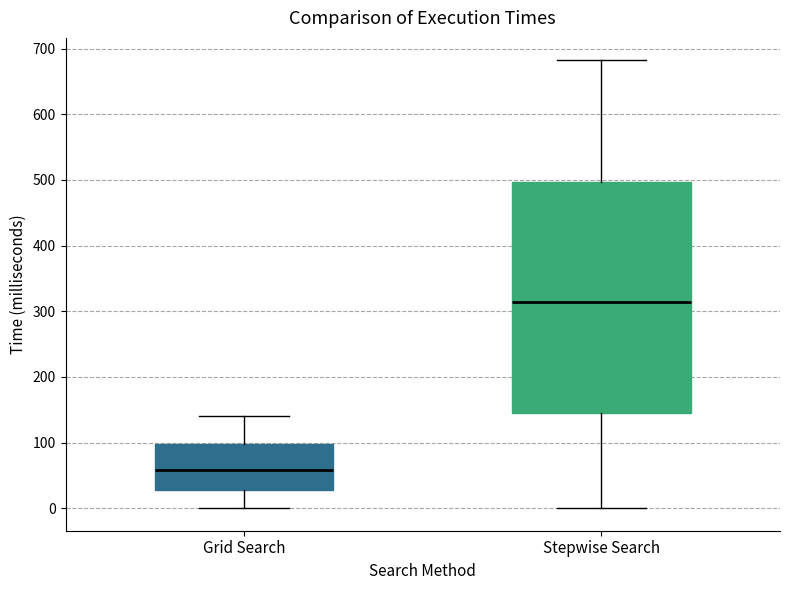

Reading left to right, read every box against the y-axis: the position of its median line, the range the box covers, and the ends of its whiskers. The values are not printed on the chart, so give them approximately, as read against the axis.

Grid Search: median 60, box 30 to 100, whiskers 0 to 140
Stepwise Search: median 310, box 150 to 500, whiskers 0 to 680